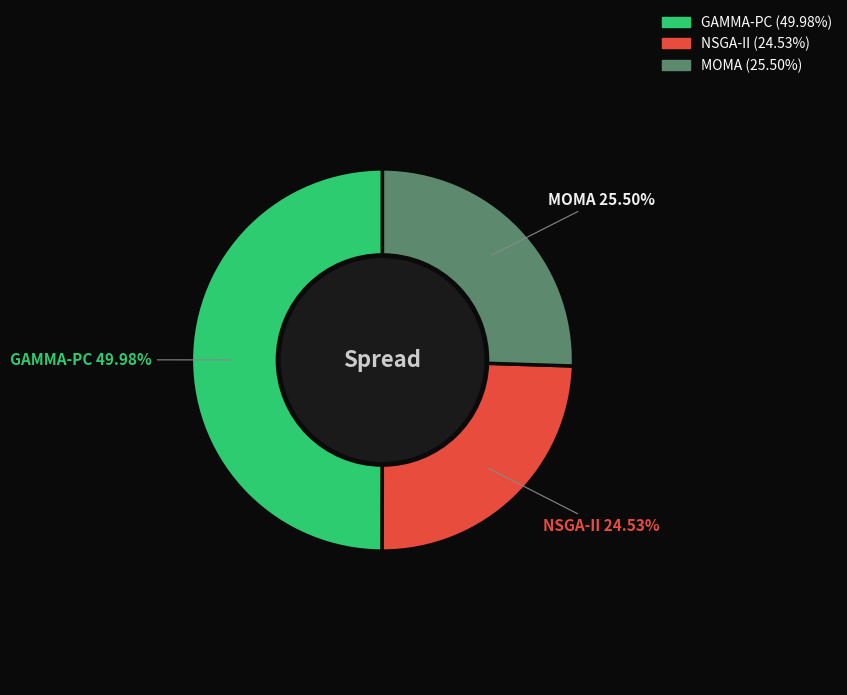

How many segments does this pie chart have?

3